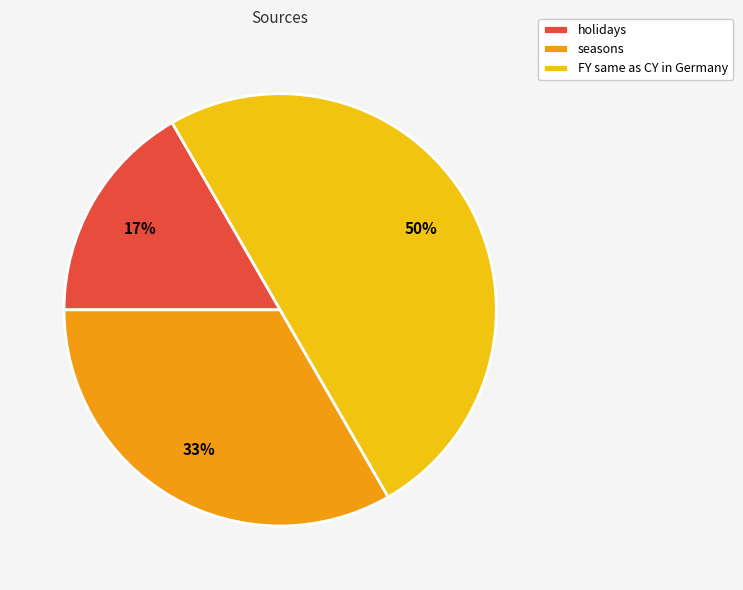

Is seasons the majority of the pie?

No